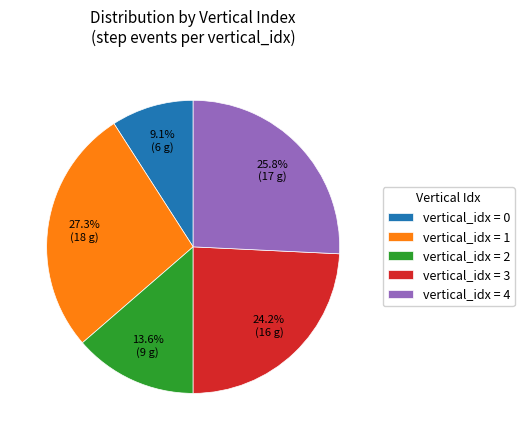

Which has a higher value, vertical_idx = 2 or vertical_idx = 0?

vertical_idx = 2